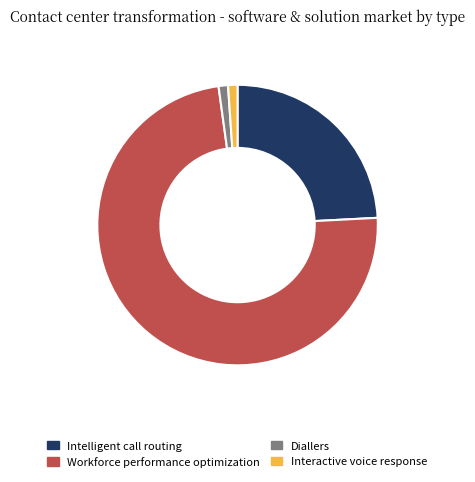

Which has a higher value, Interactive voice response or Intelligent call routing?

Intelligent call routing